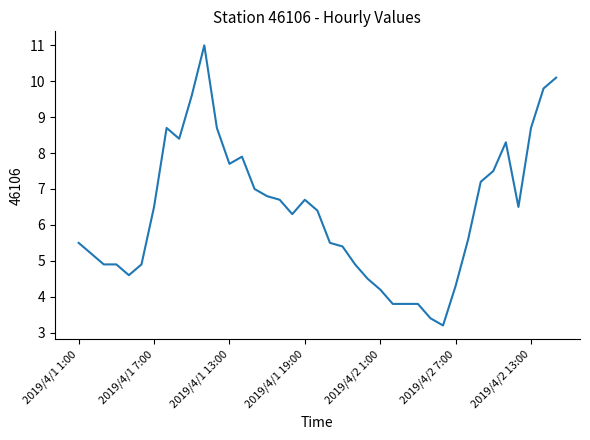

What is the minimum value shown in the chart?

3.2